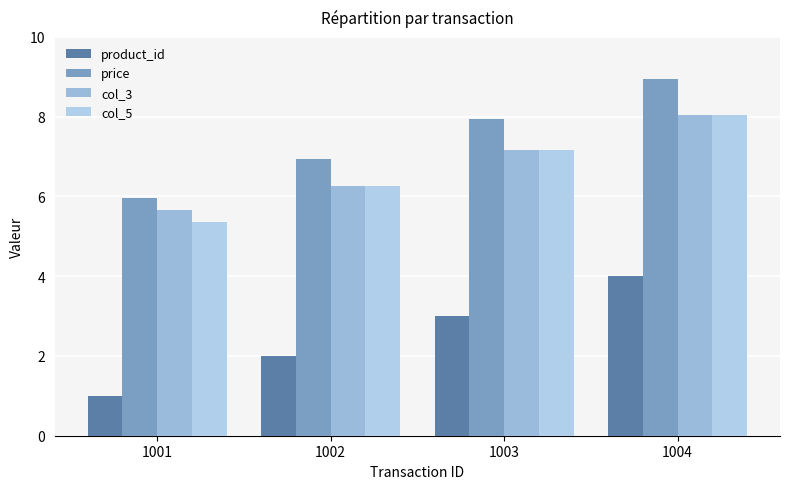

Rank the series at 1002 from lowest to highest value.

product_id, col_3, col_5, price